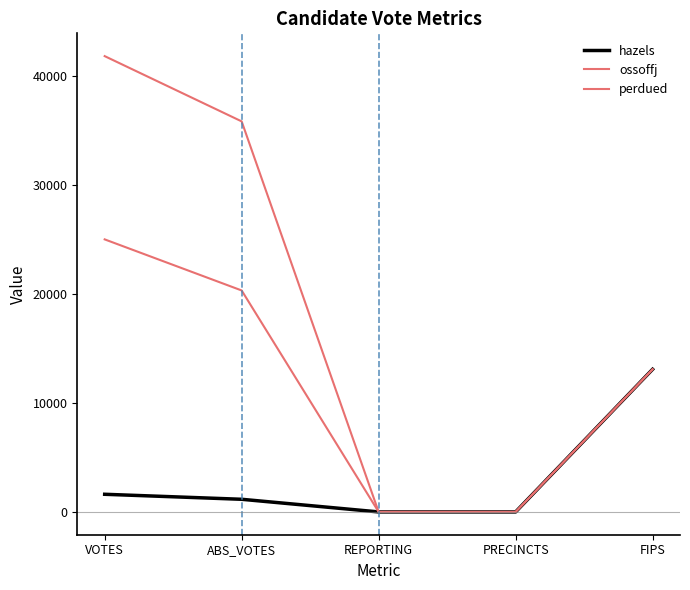

True or false: hazels and perdued intersect in this chart.

False